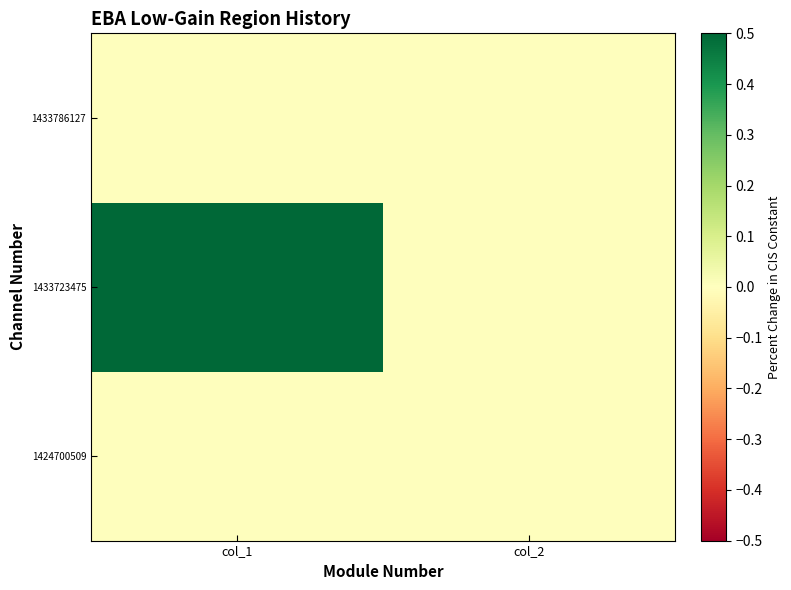

At how many categories does at least one series exceed 0?

1